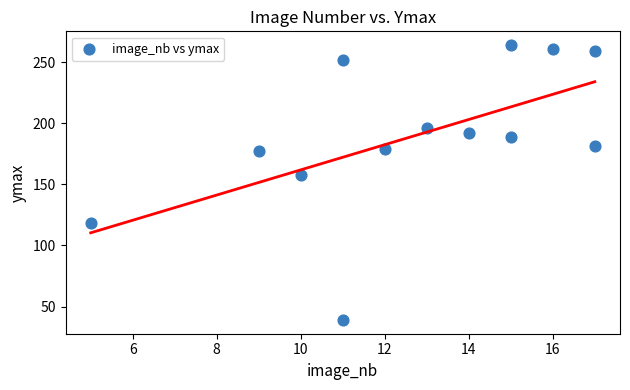

What is the range of Y values (max minus min)?

225